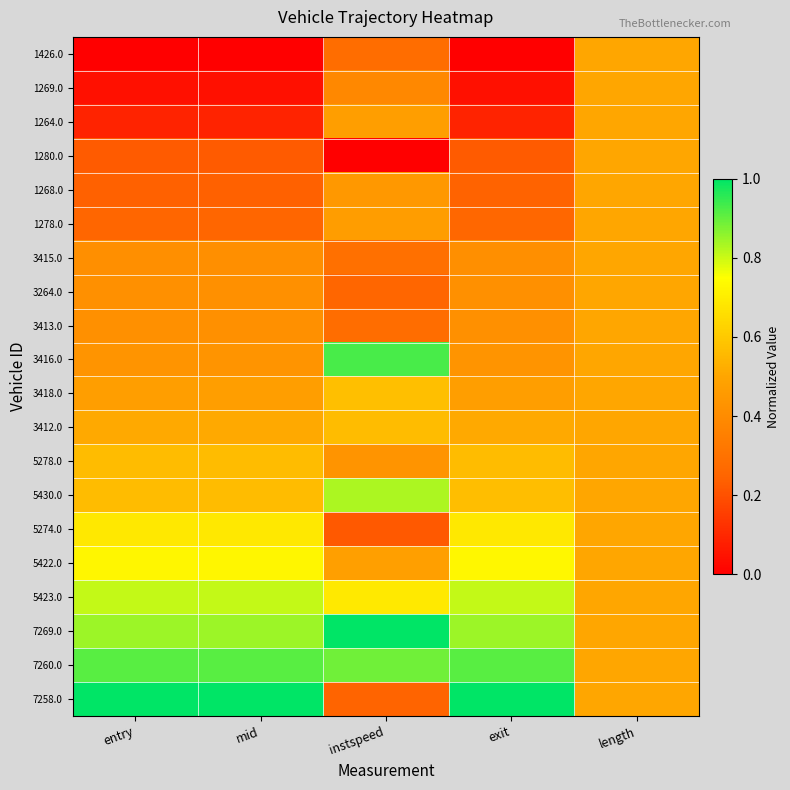

At which category is the sum across all series the highest?

length